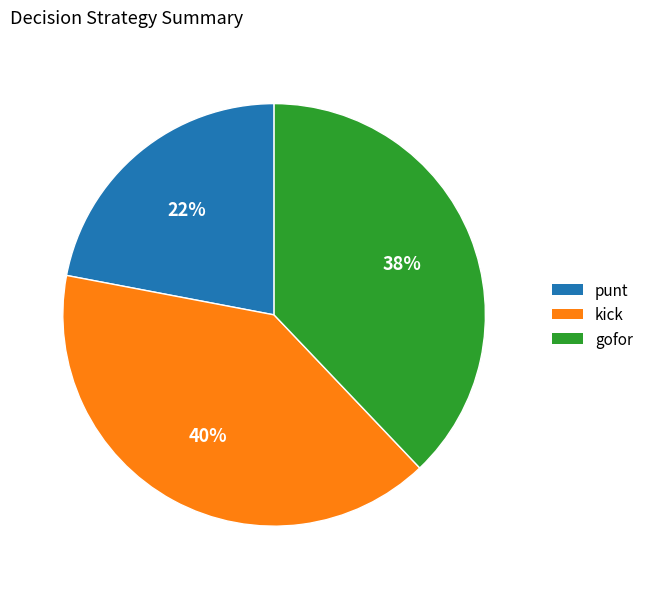

Count the number of slices in the pie.

3